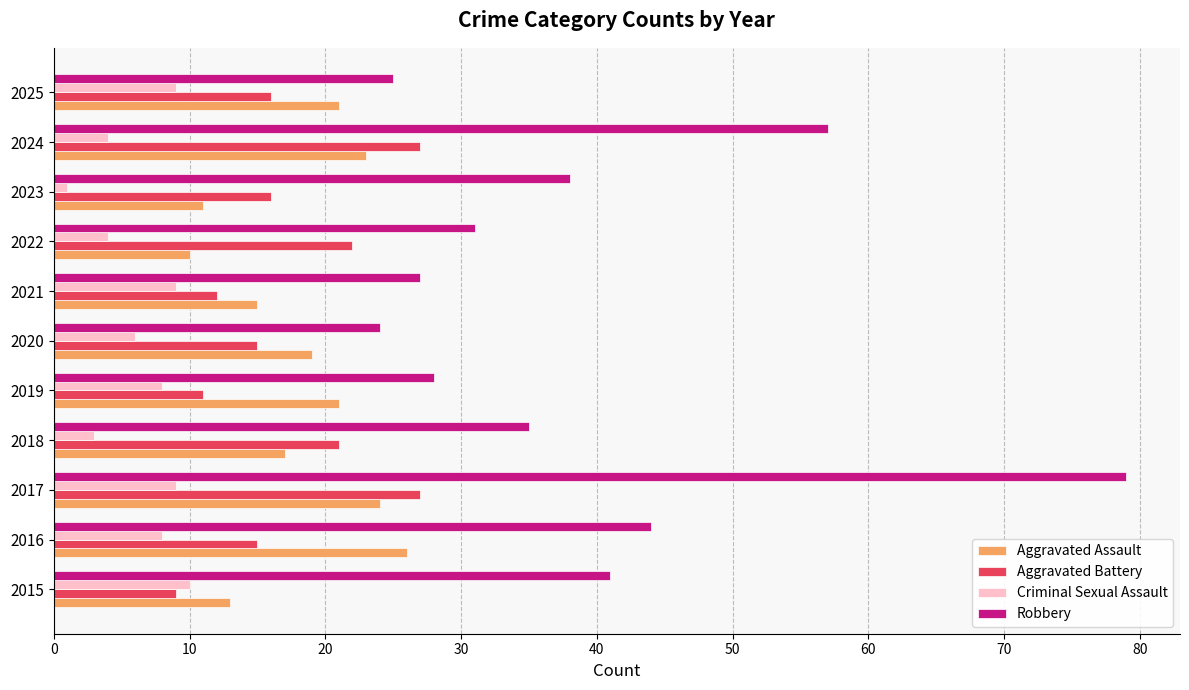

At which category is the sum across all series the highest?

2017